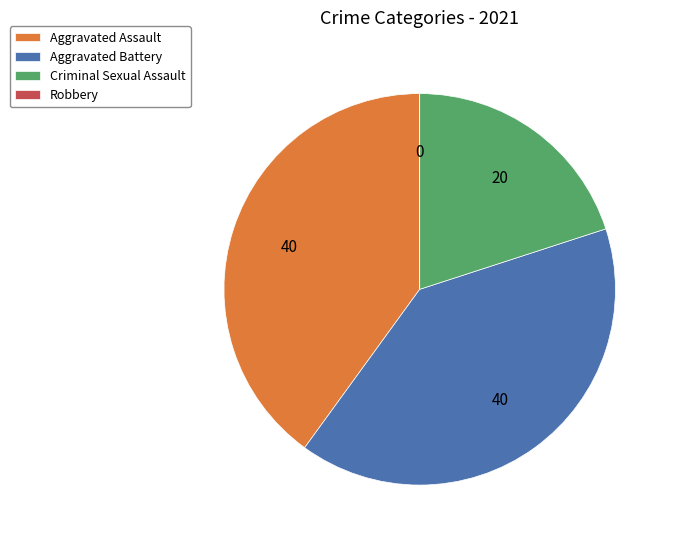

Is there any slice that represents more than half of the pie?

No